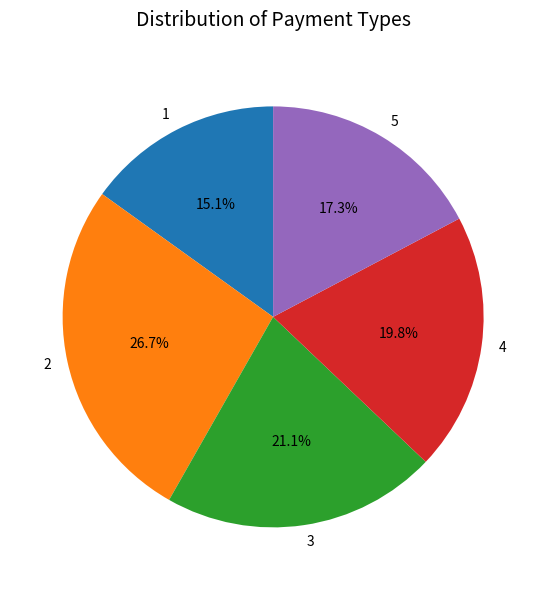

Is there a majority slice in this chart?

No